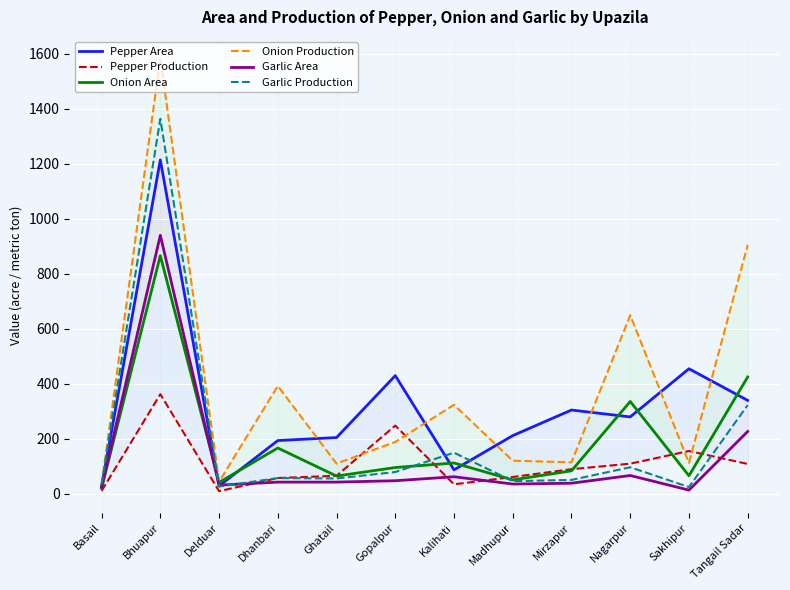

How many lines are shown in the chart?

6